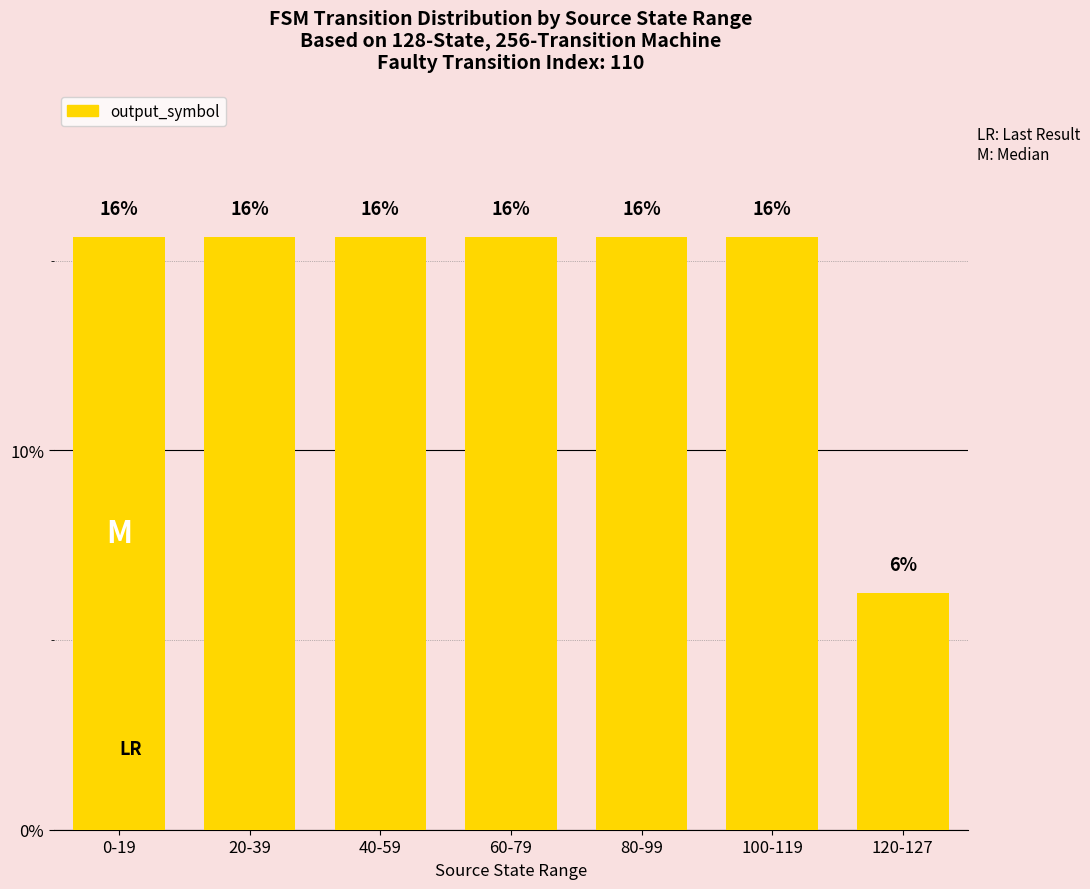

What value does the data have at 60-79?

15.6